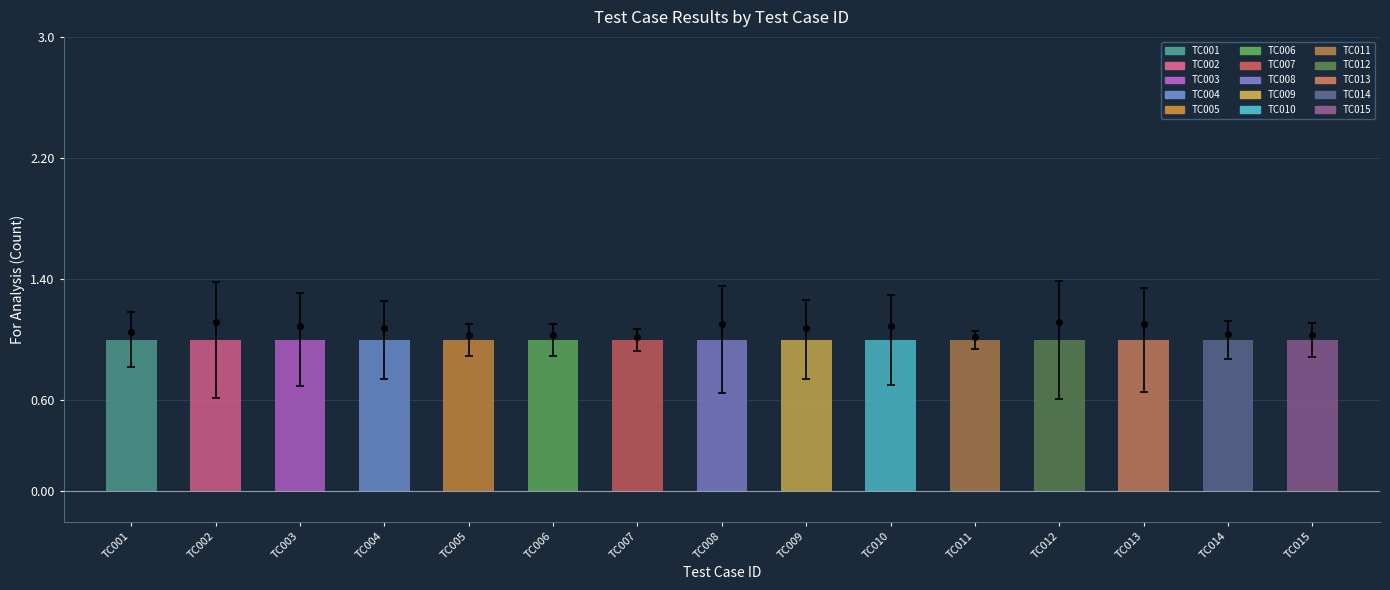

At which category is the sum across all series the highest?

TC001